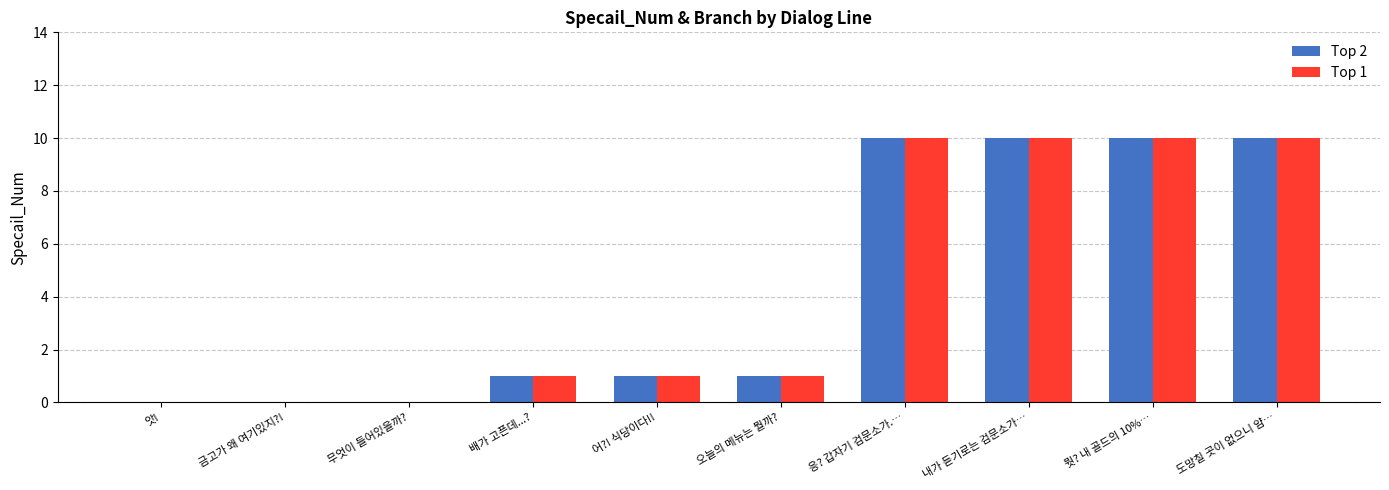

What is the sum of all Top 2 values?

43